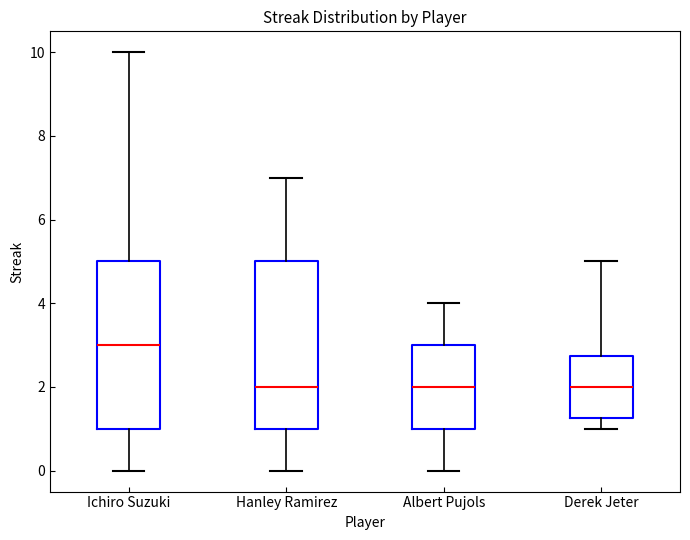

Reading left to right, read every box against the y-axis: the position of its median line, the range the box covers, and the ends of its whiskers. The values are not printed on the chart, so give them approximately, as read against the axis.

Ichiro Suzuki: median 3.0, box 1.0 to 5.0, whiskers 0.0 to 10.0
Hanley Ramirez: median 2.0, box 1.0 to 5.0, whiskers 0.0 to 7.0
Albert Pujols: median 2.0, box 1.0 to 3.0, whiskers 0.0 to 4.0
Derek Jeter: median 2.0, box 1.2 to 2.8, whiskers 1.0 to 5.0